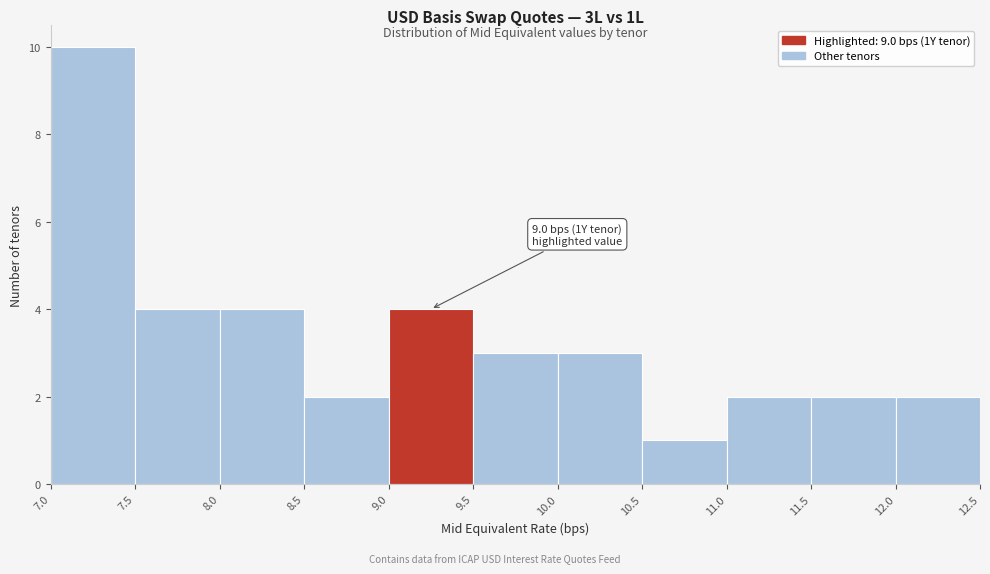

Which range on the x-axis has the tallest bar?

7.0 to 7.5